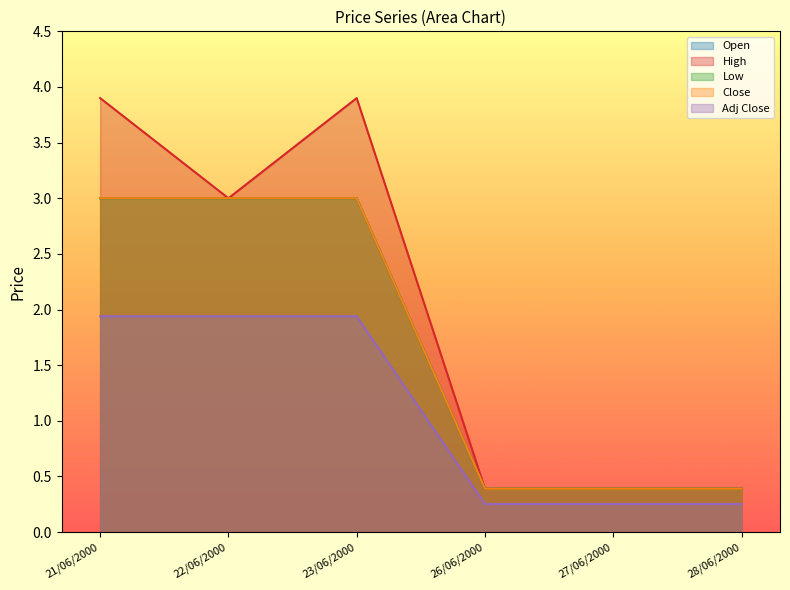

Reading left to right, extract all data points from this chart.

Open: 3.0	3.0	3.0	0.4	0.4	0.4
High: 3.9	3.0	3.9	0.4	0.4	0.4
Low: 3.0	3.0	3.0	0.4	0.4	0.4
Close: 3.0	3.0	3.0	0.4	0.4	0.4
Adj Close: 1.9	1.9	1.9	0.3	0.3	0.3